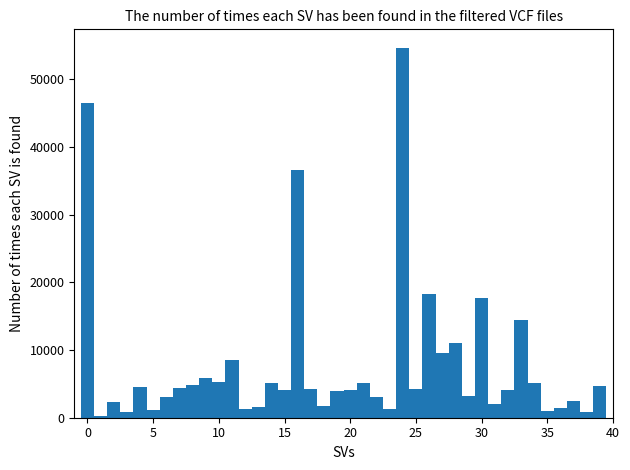

Around what value on the x-axis is the tallest bar? Give the approximate position of its centre, as read against the axis.

24.0